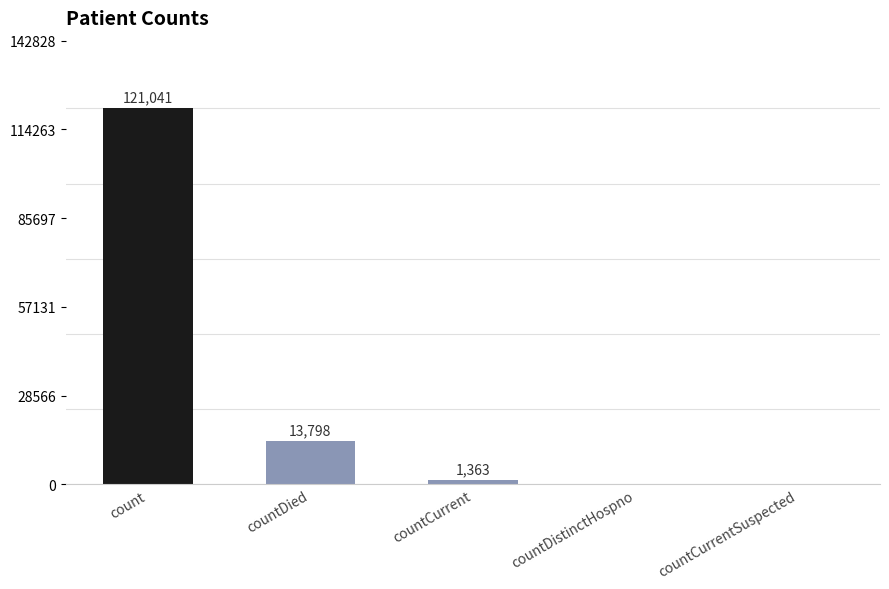

Where does the data first go above 1363?

count